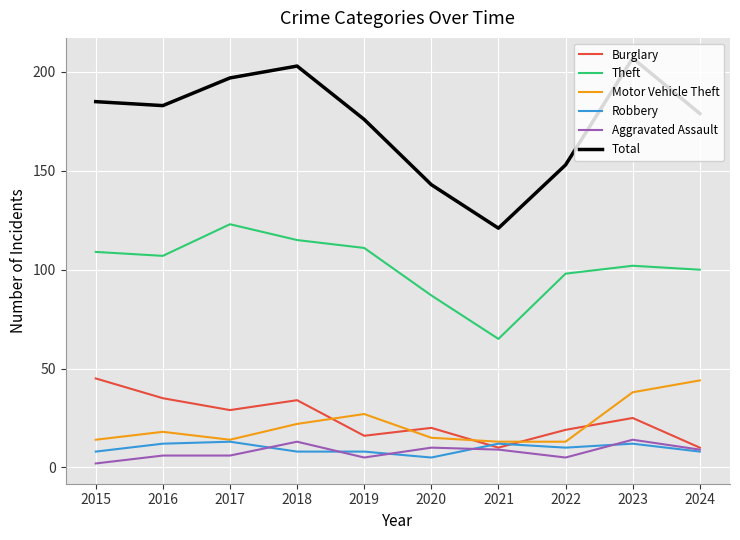

True or false: Total and Burglary intersect in this chart.

False